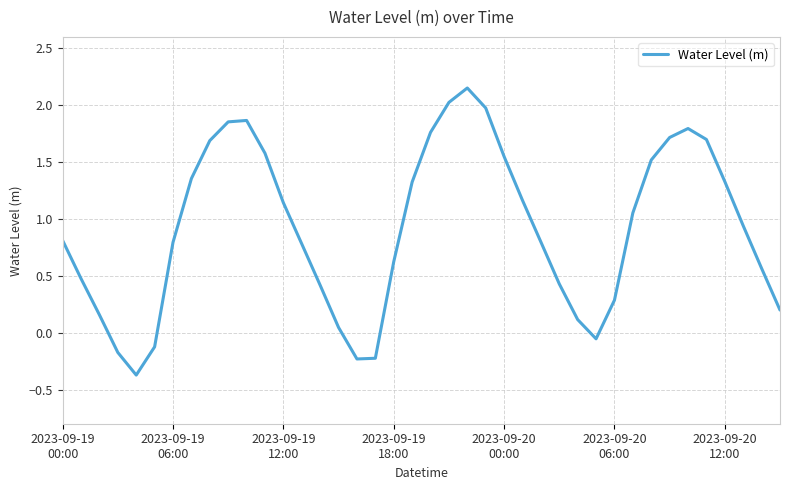

What is the difference between the maximum and minimum values?

2.5